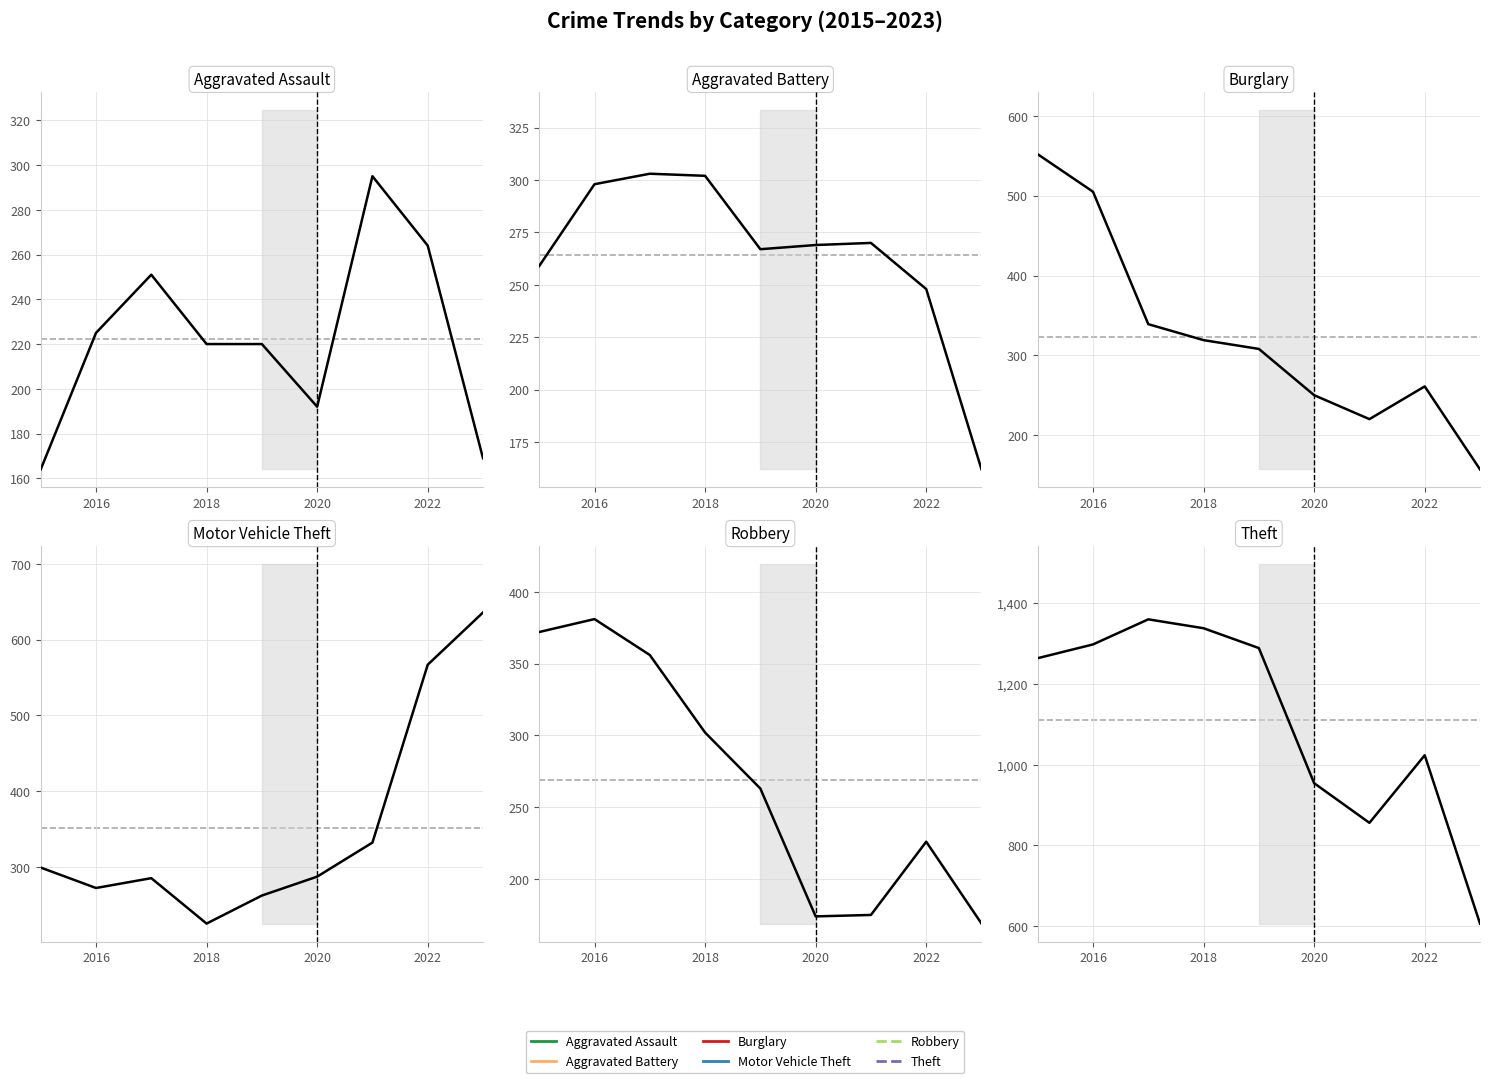

After their last crossing, which series has the higher values: Robbery or Aggravated Battery?

Robbery